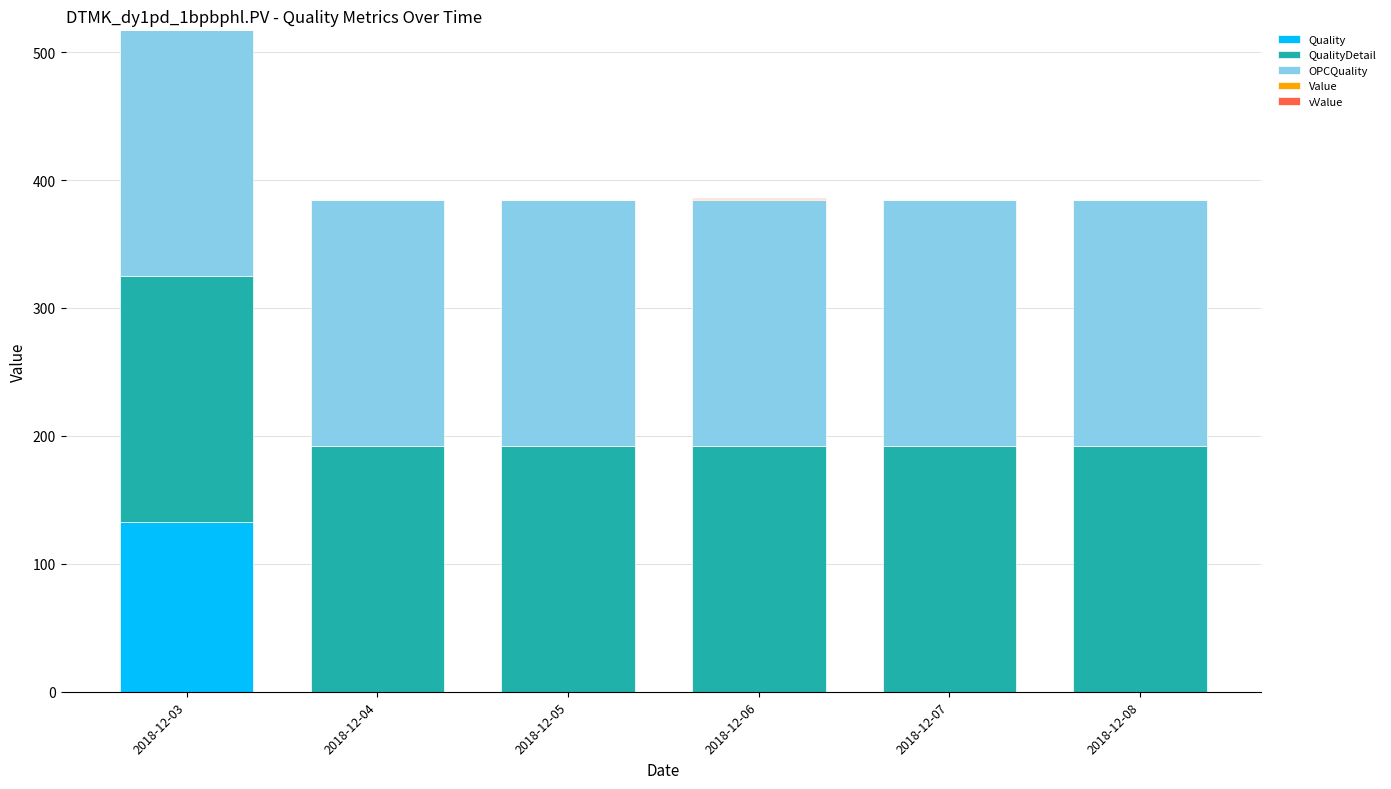

What is the maximum value for Quality?

133